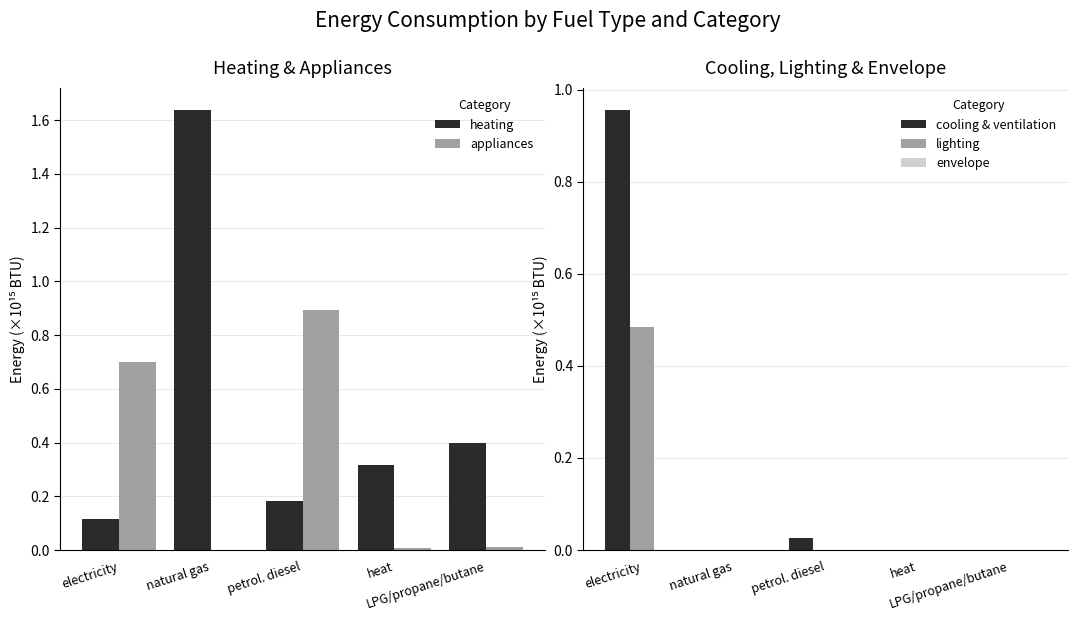

Which series has the largest range (max minus min)?

heating